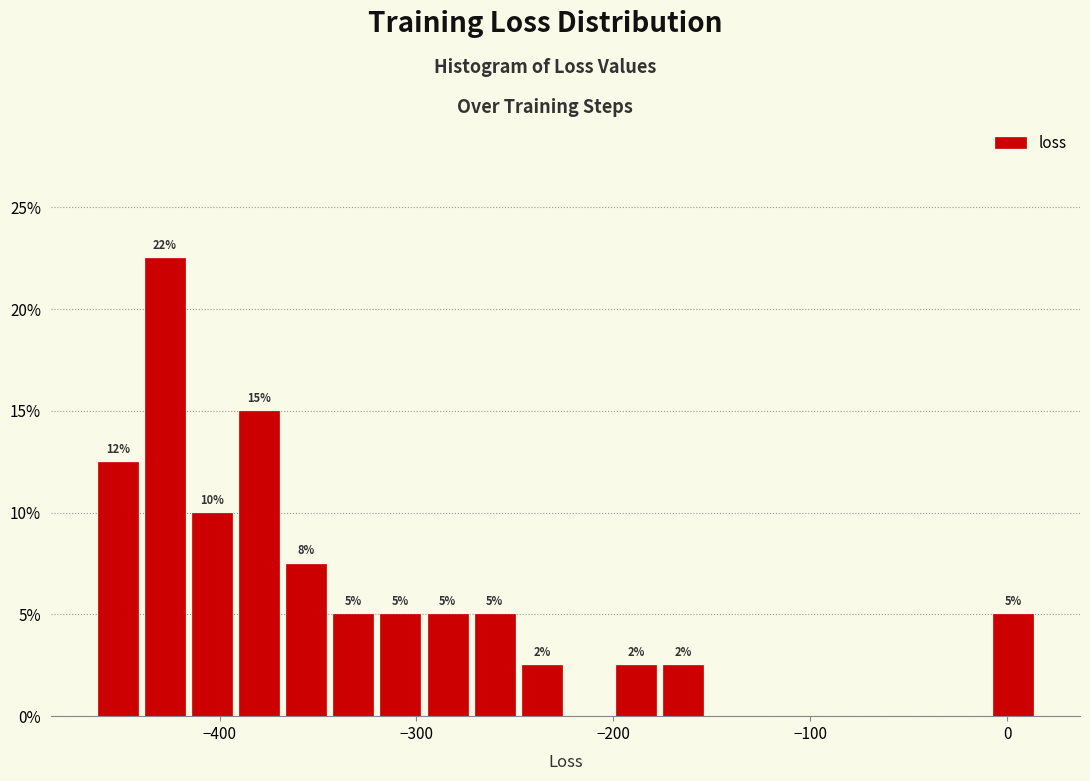

Around what value on the x-axis is the tallest bar? Give the approximate position of its centre, as read against the axis.

-430